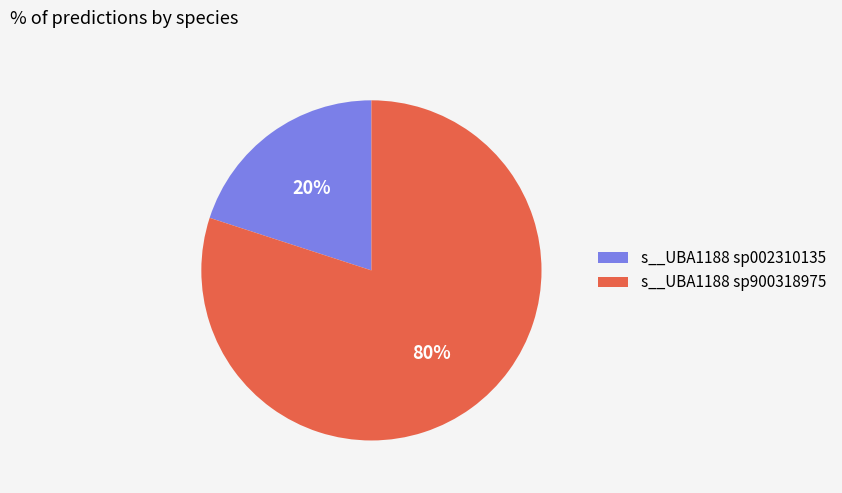

Between s__UBA1188 sp002310135 and s__UBA1188 sp900318975, which is larger?

s__UBA1188 sp900318975